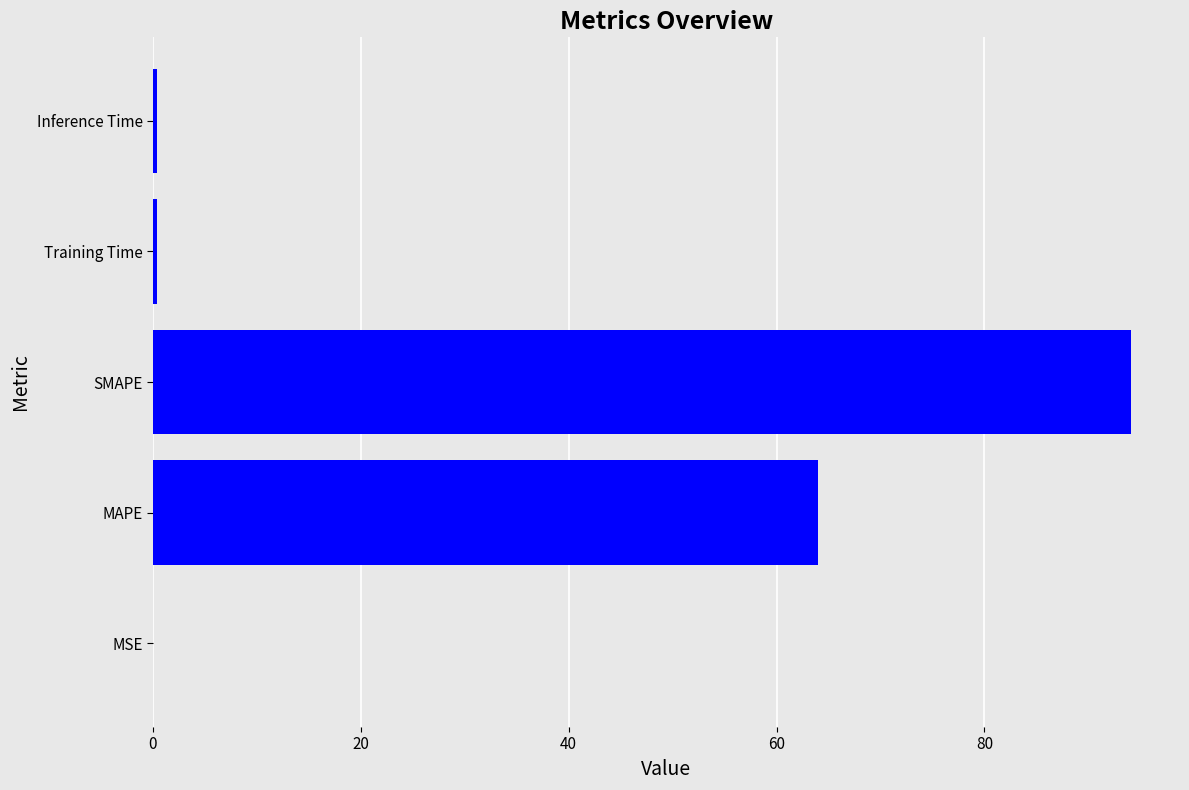

How many categories are shown in the chart?

5